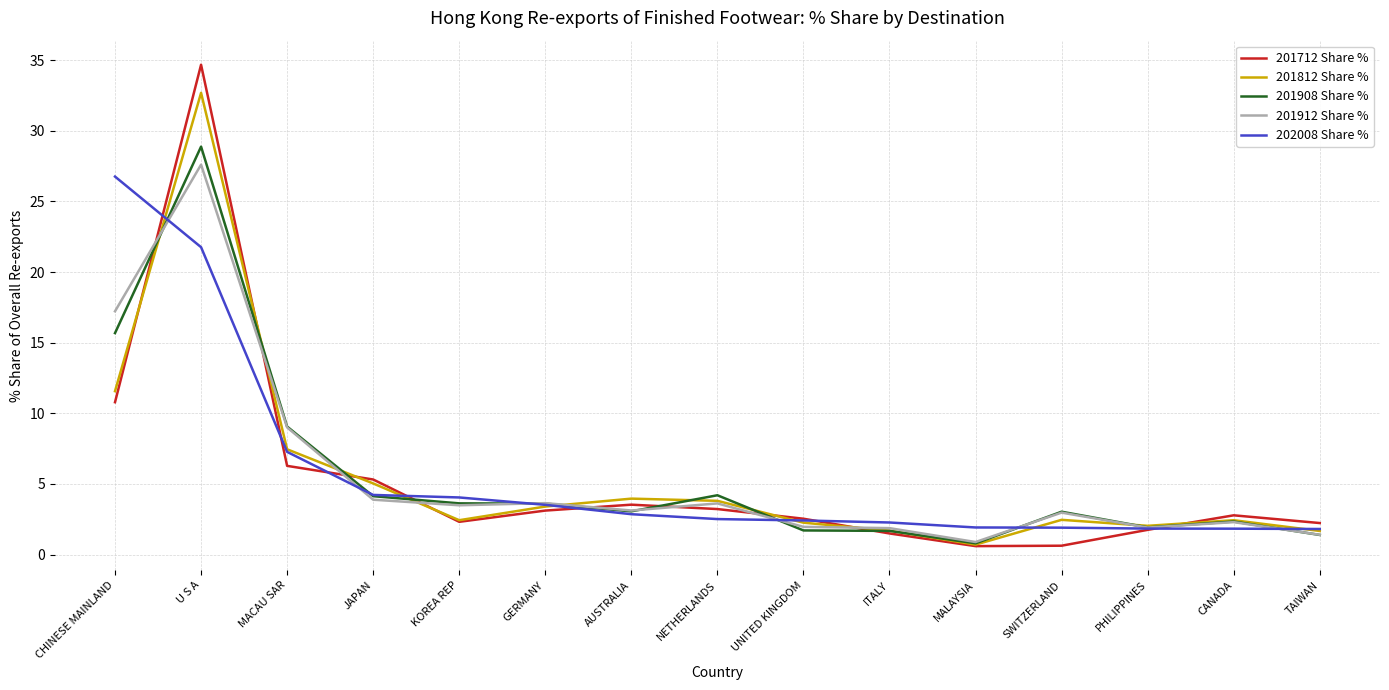

What is the maximum value shown in the chart?

34.7